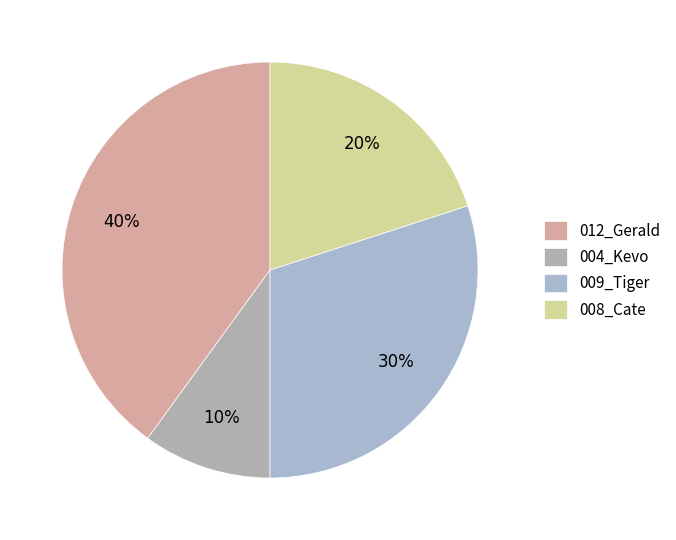

How much of the chart is everything except 009_Tiger?

70.0%